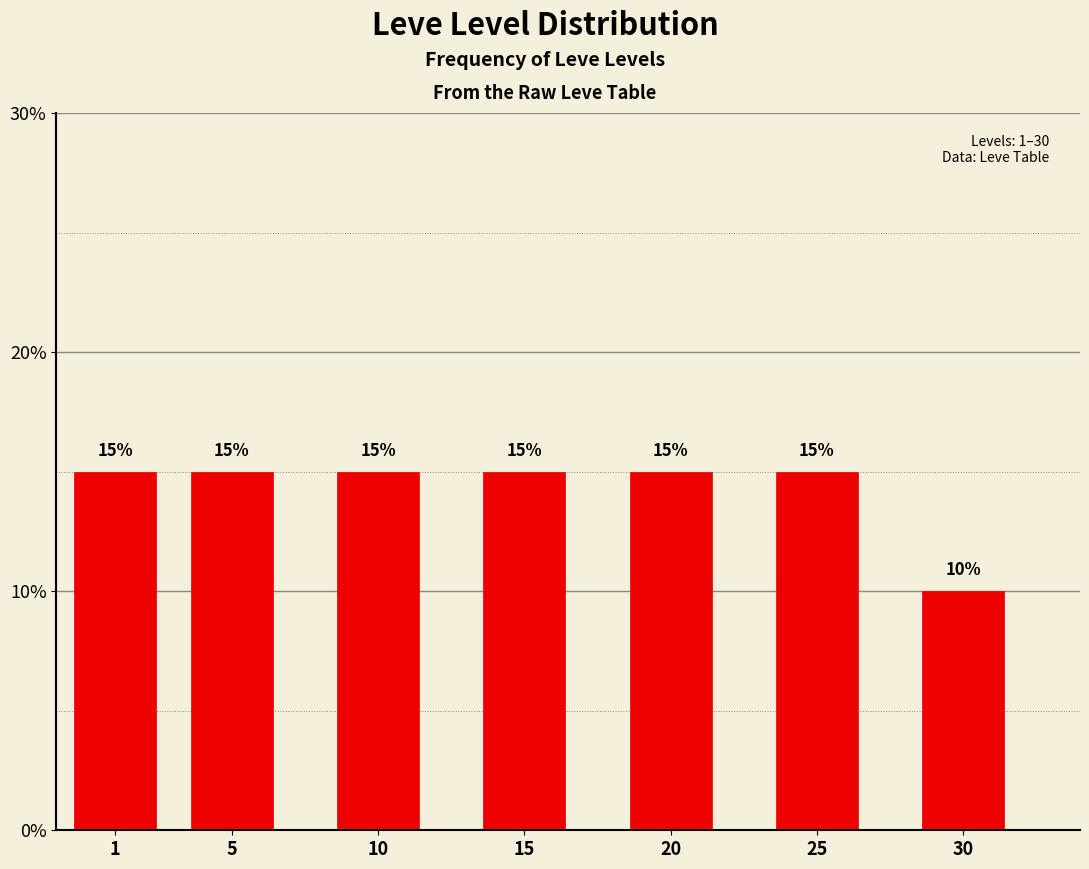

Reading left to right, transcribe all the data shown in this chart.

1=15	5=15	10=15	15=15	20=15	25=15	30=10